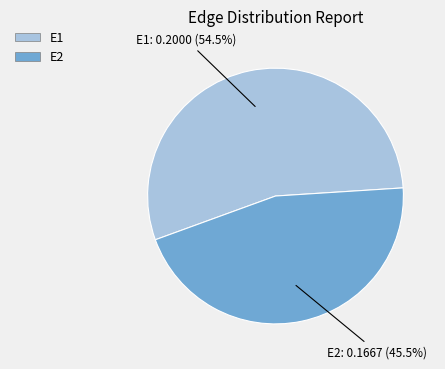

Which category has the biggest portion of the pie?

E1